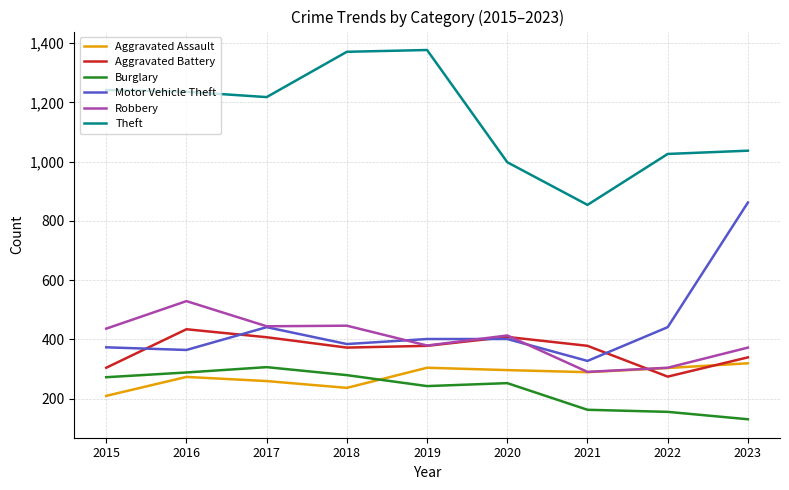

What is the difference between the maximum and minimum values in the Aggravated Battery series?

160